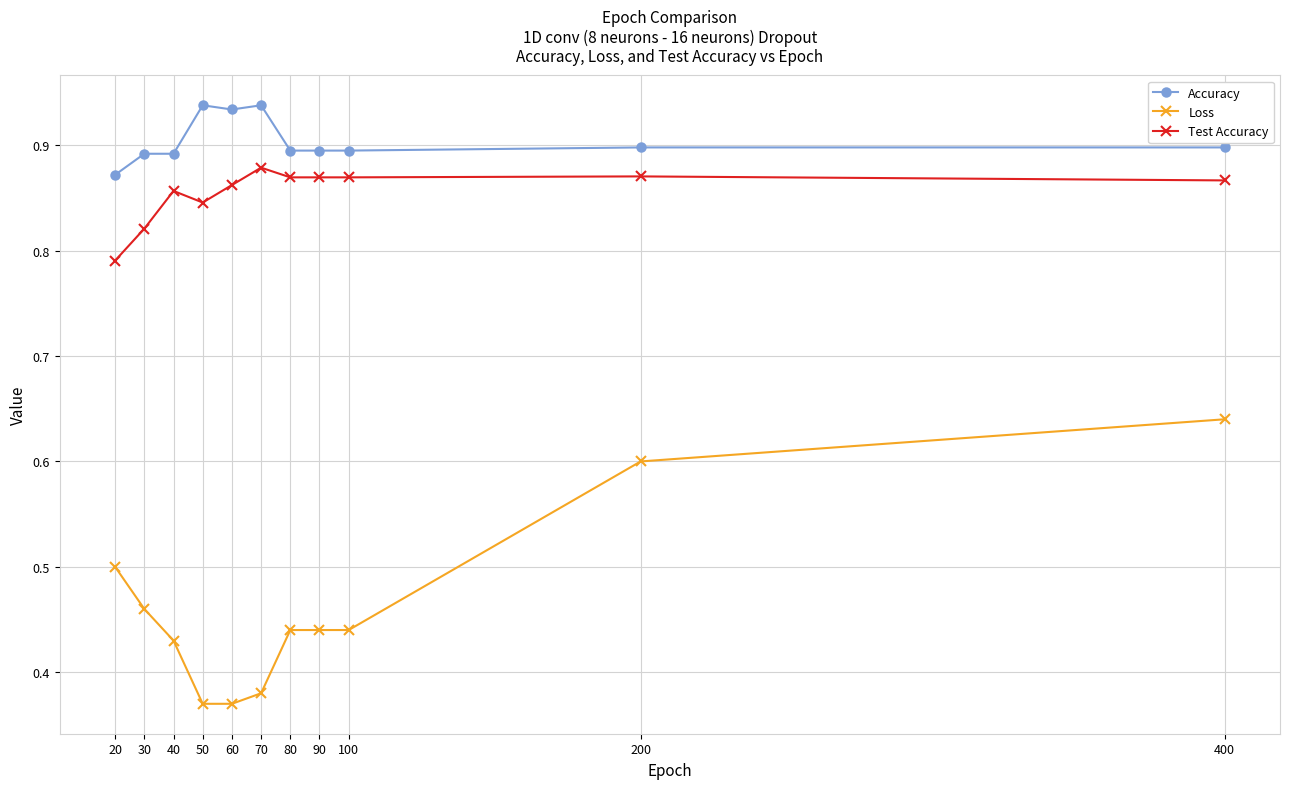

True or false: Loss and Accuracy intersect in this chart.

False